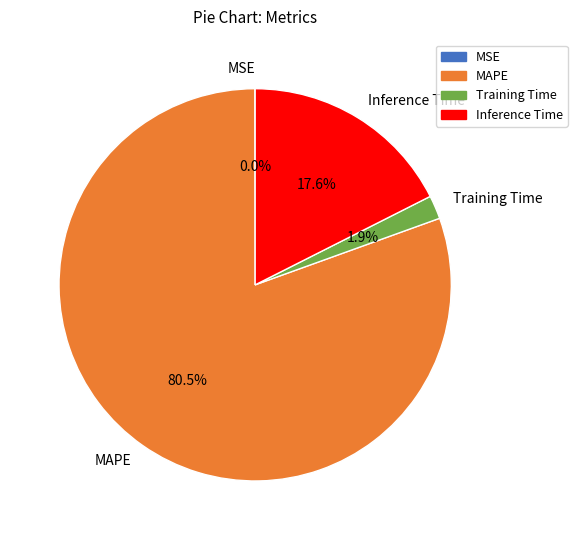

To the nearest percent, what is the average slice percentage?

25%